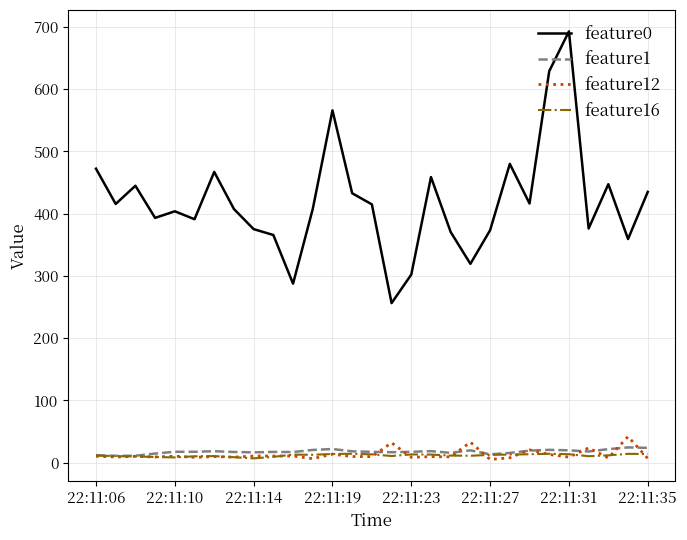

What is the minimum value for feature0?

256.2